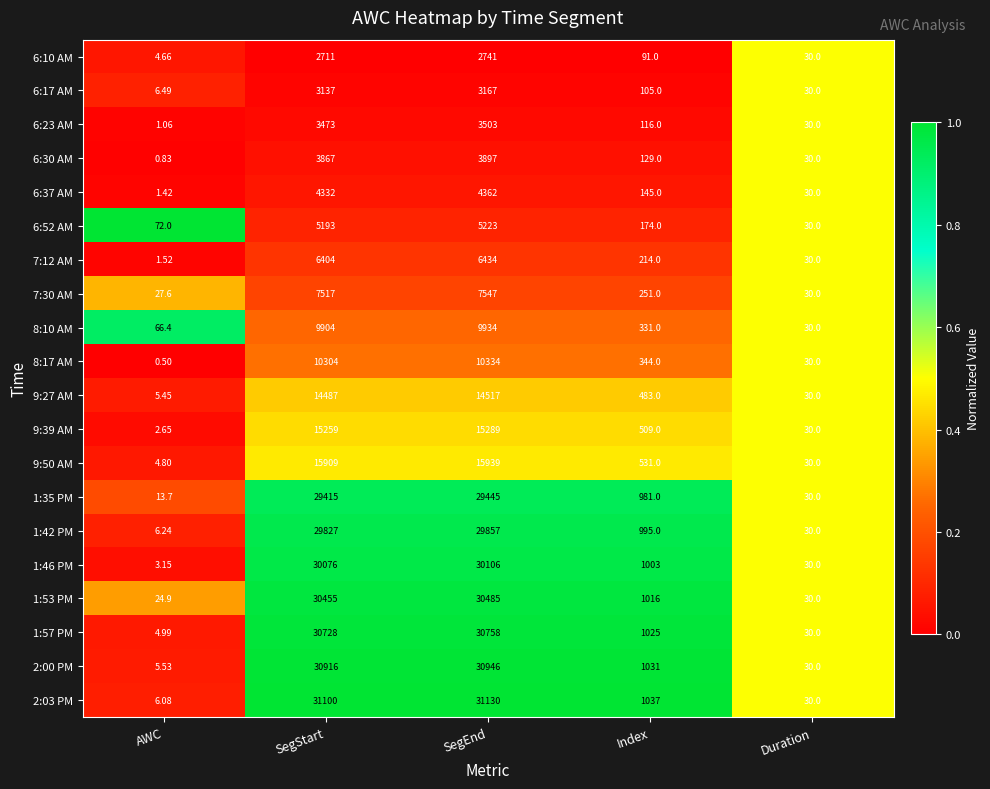

Is the value of 1:53 PM at Index greater than the value of 6:37 AM at AWC?

Yes